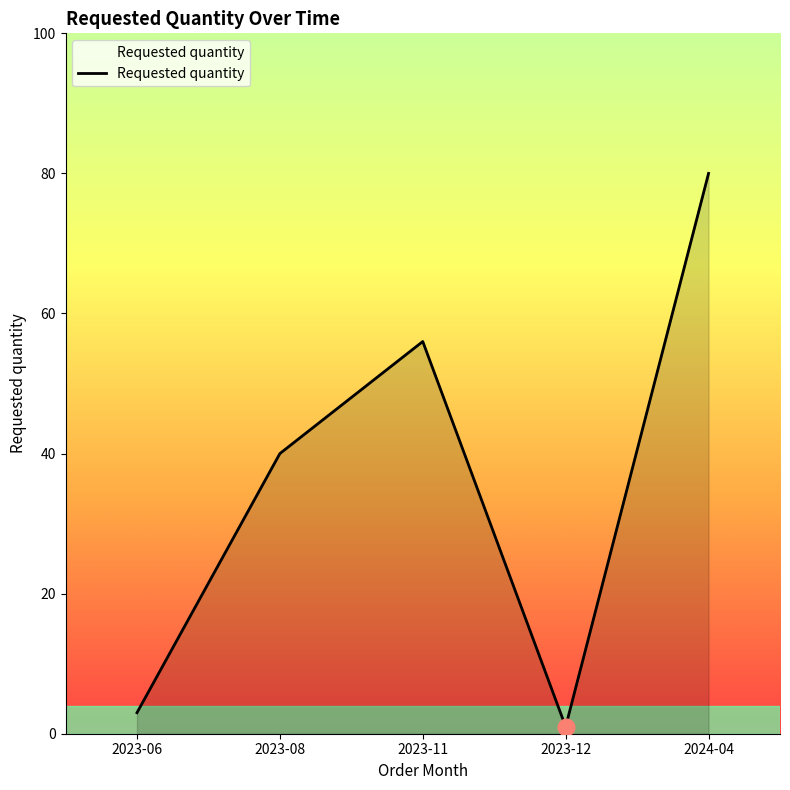

What is the greatest value displayed?

80